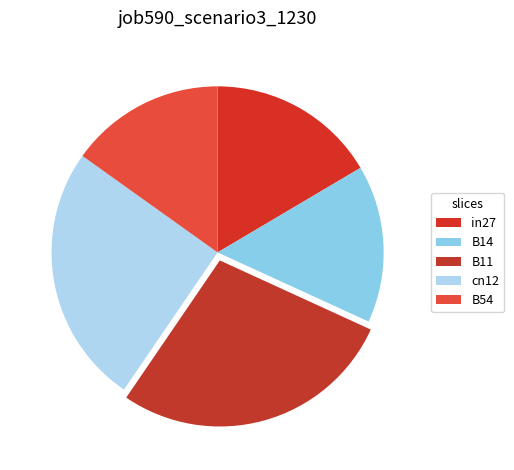

How many slices are in this pie chart?

5